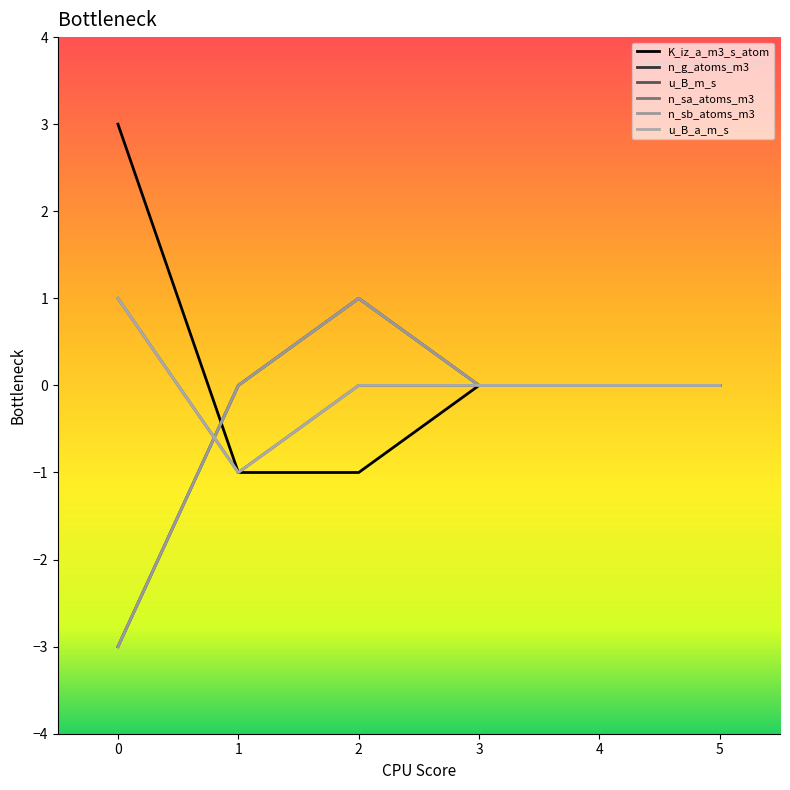

Is the value of n_g_atoms_m3 at 5 greater than the value of u_B_m_s at 3?

No